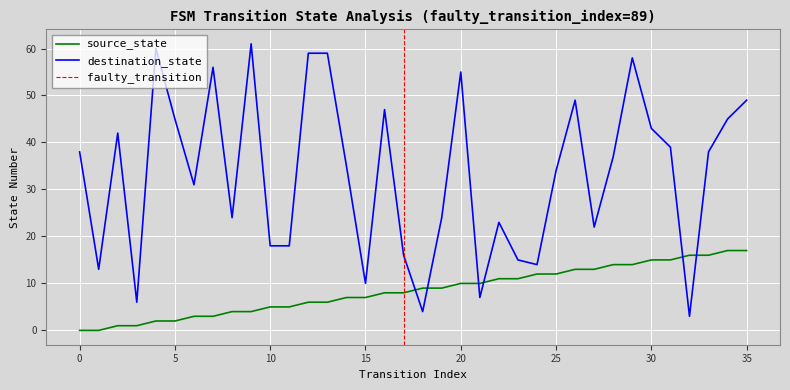

What is the value of the destination_state point at the 6th from the left?

45